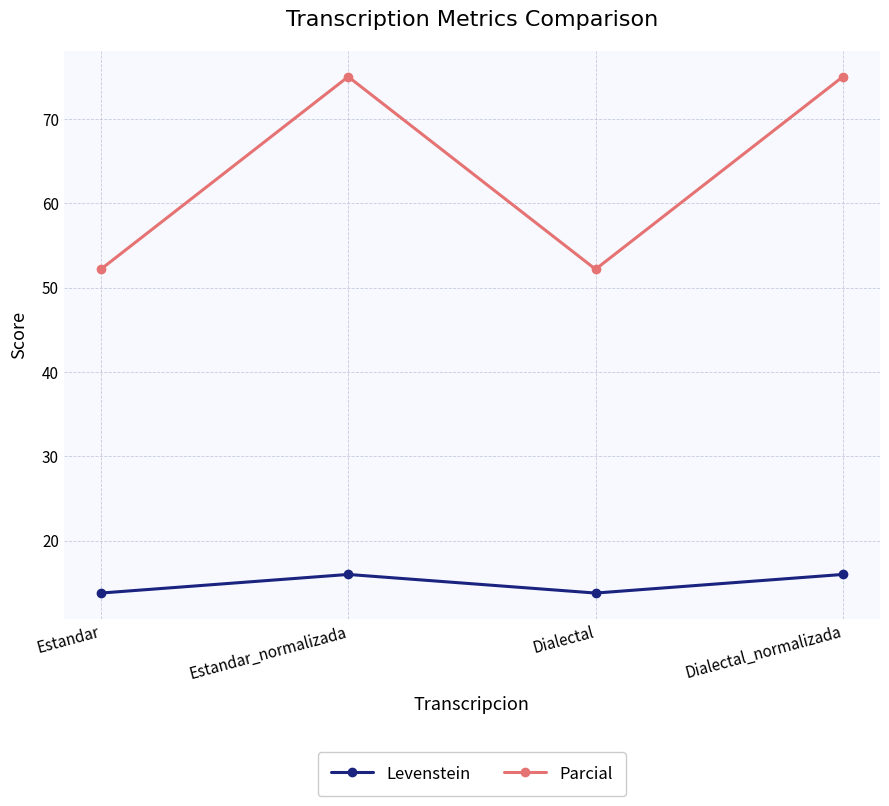

What are all the series names shown in the legend?

Levenstein, Parcial